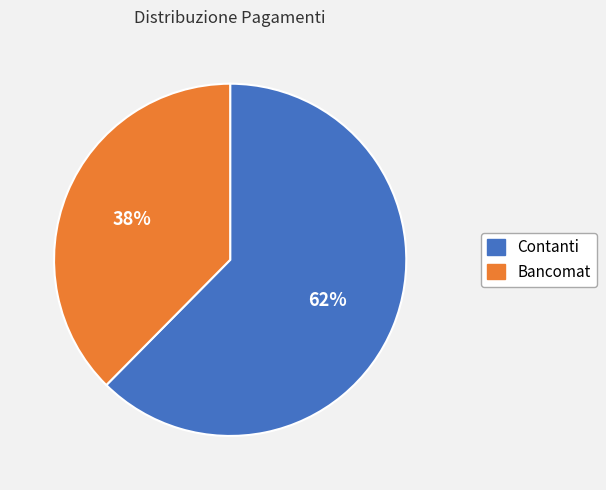

What percentage is the Bancomat slice, to the nearest percent?

38%